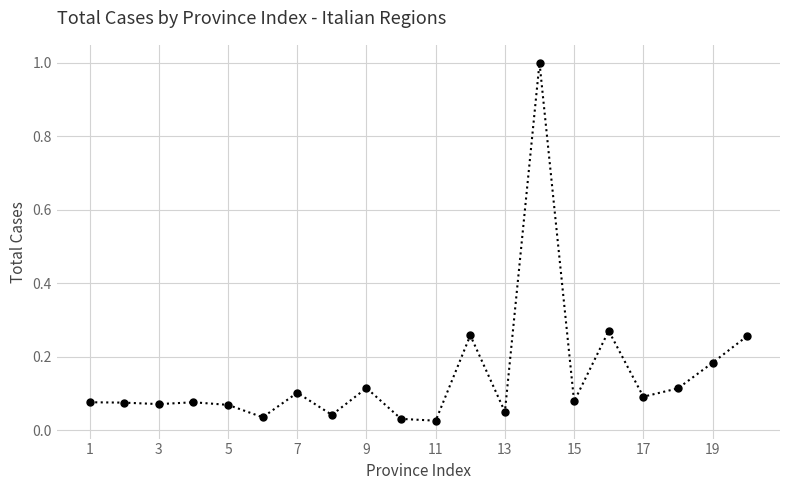

What is the sum of all values?

3.0